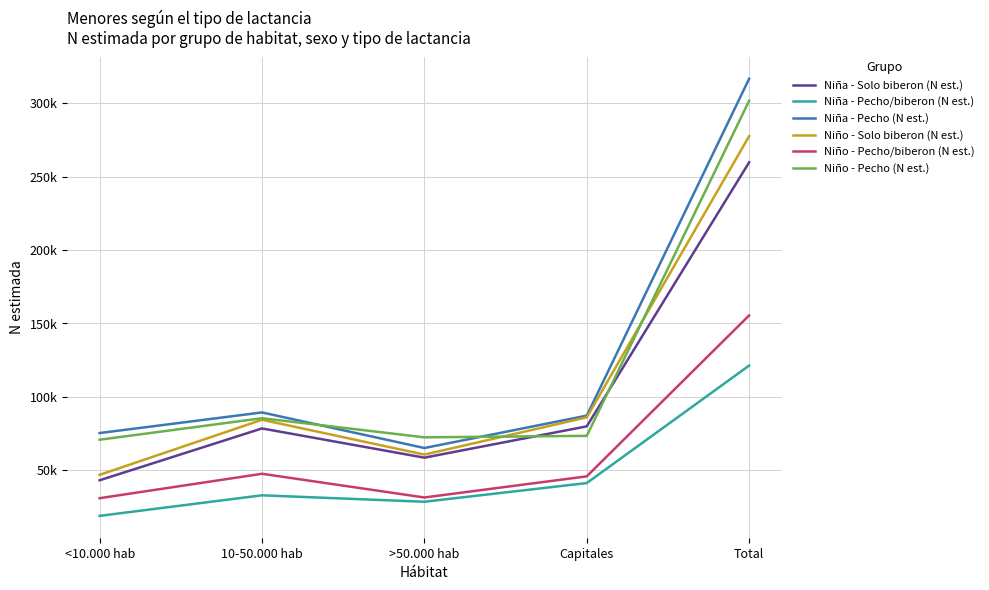

At which label does Niño - Pecho (N est.) reach its minimum?

<10.000 hab